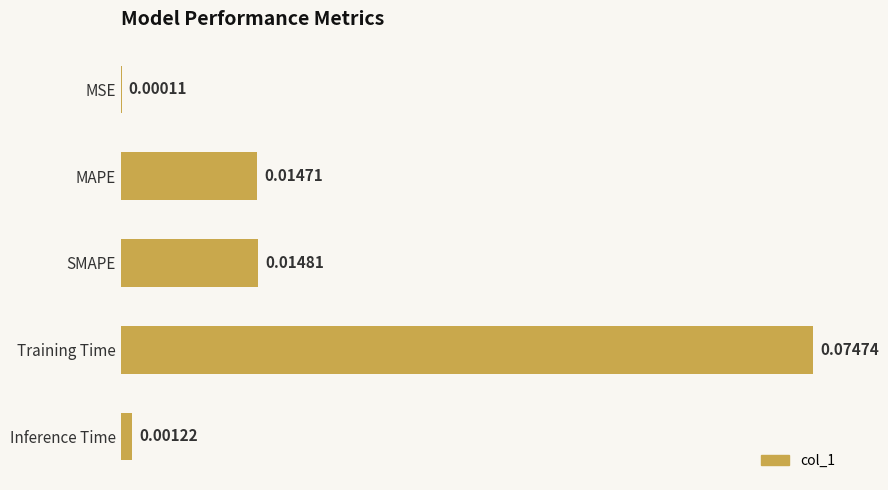

Does the chart contain stacked bars?

No